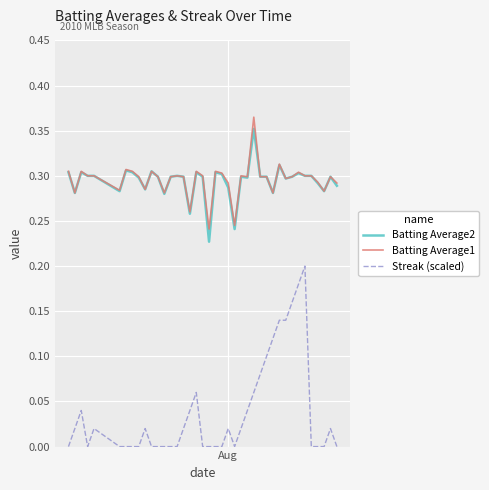

How many lines are shown in the chart?

3